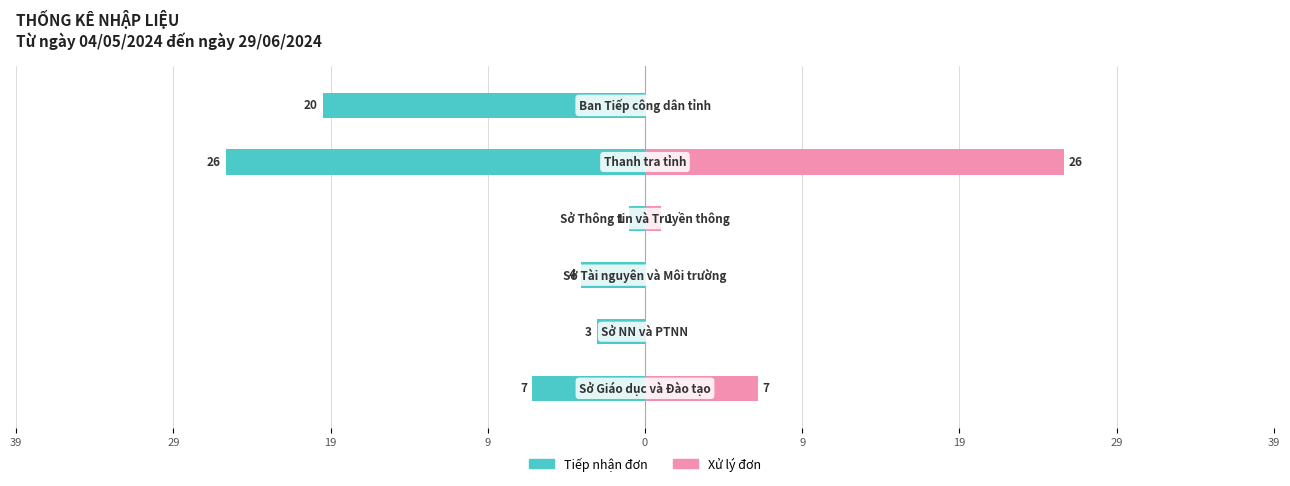

What is the difference between the highest and lowest values at 19?

4